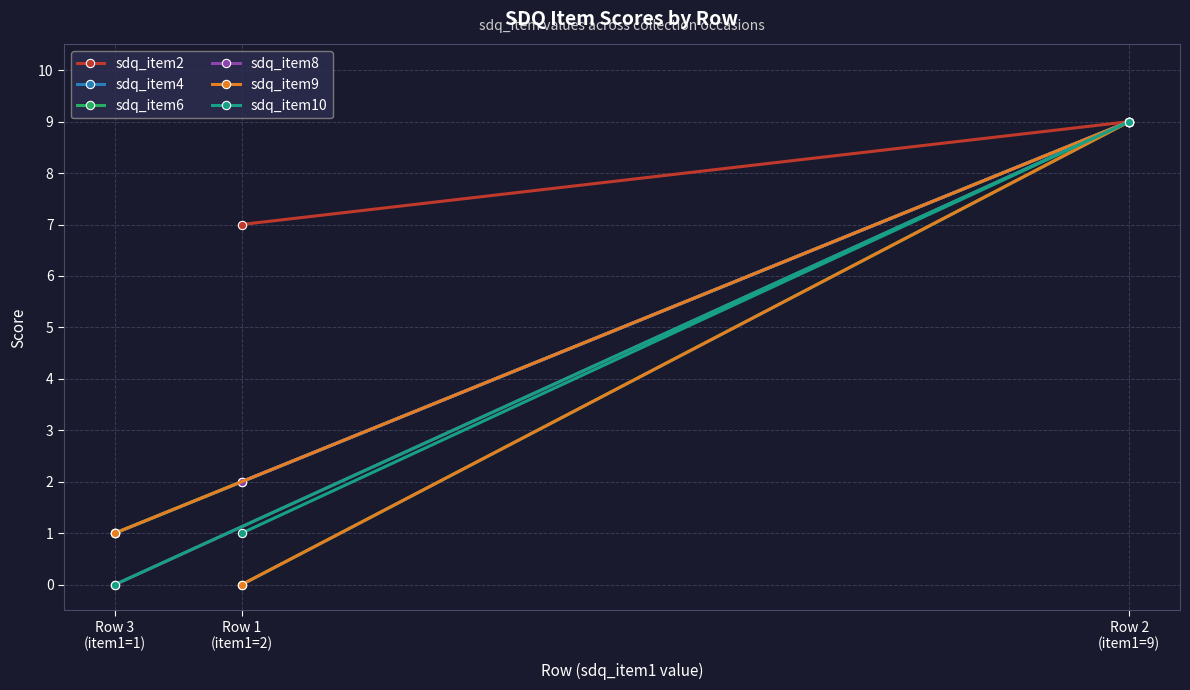

List the series in order of their peak value, highest first.

sdq_item2, sdq_item4, sdq_item6, sdq_item8, sdq_item9, sdq_item10